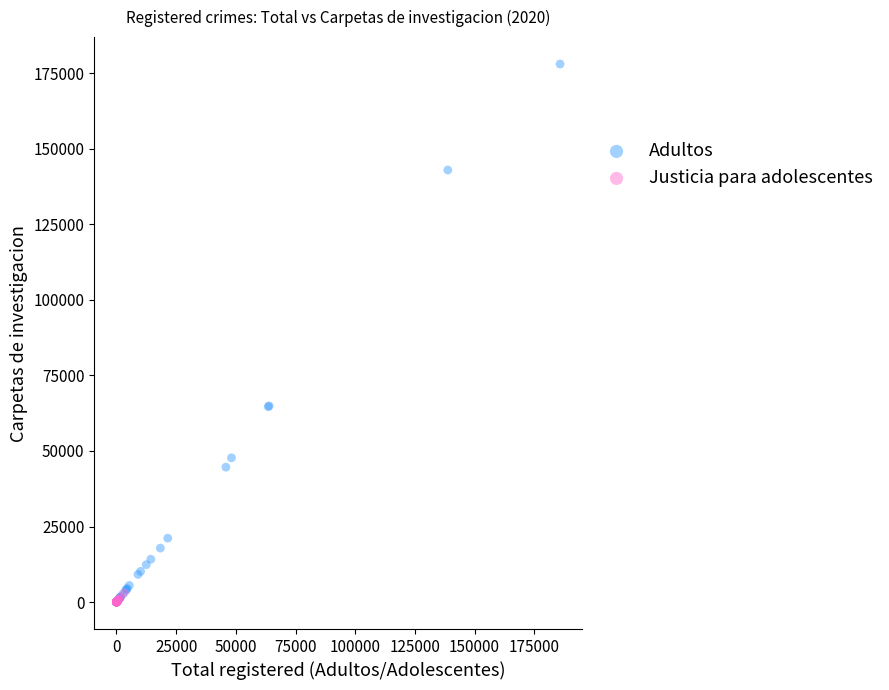

What are all the series names shown in the legend?

Adultos, Justicia para adolescentes